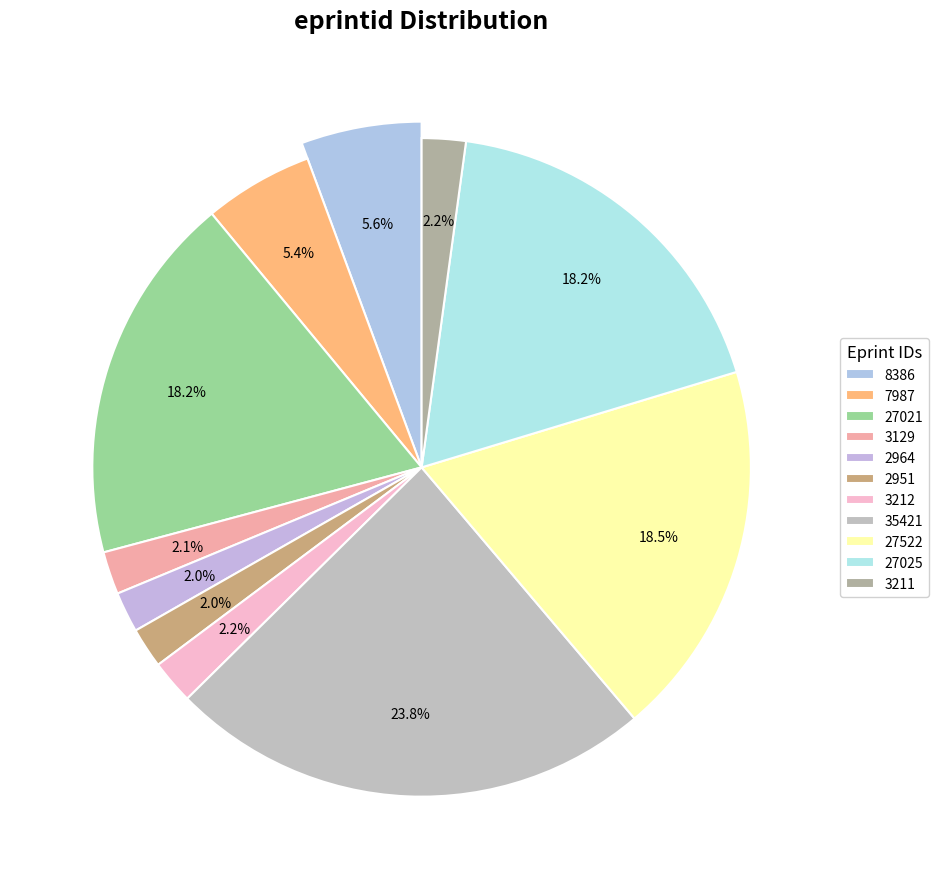

To the nearest percent, what is the combined percentage of 2951 and 27025?

20%